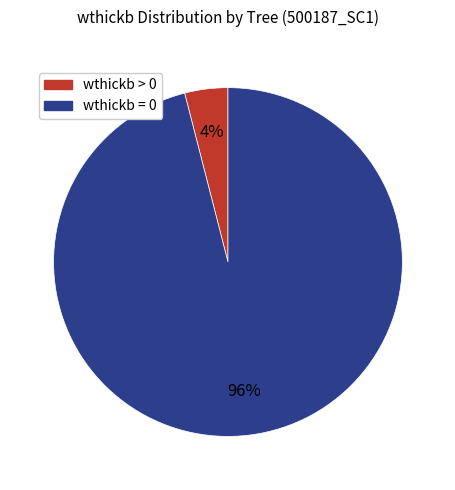

Is there a majority slice in this chart?

Yes